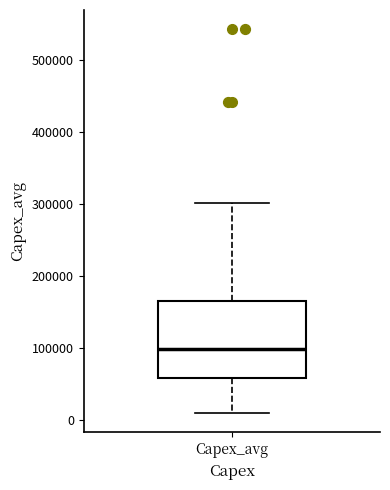

Read this box plot against the y-axis: the position of the median line, the range covered by the box, and the ends of both whiskers. The values are not printed on the chart, so give them approximately, as read against the axis.

median 100000, box 60000 to 160000, whiskers 10000 to 300000